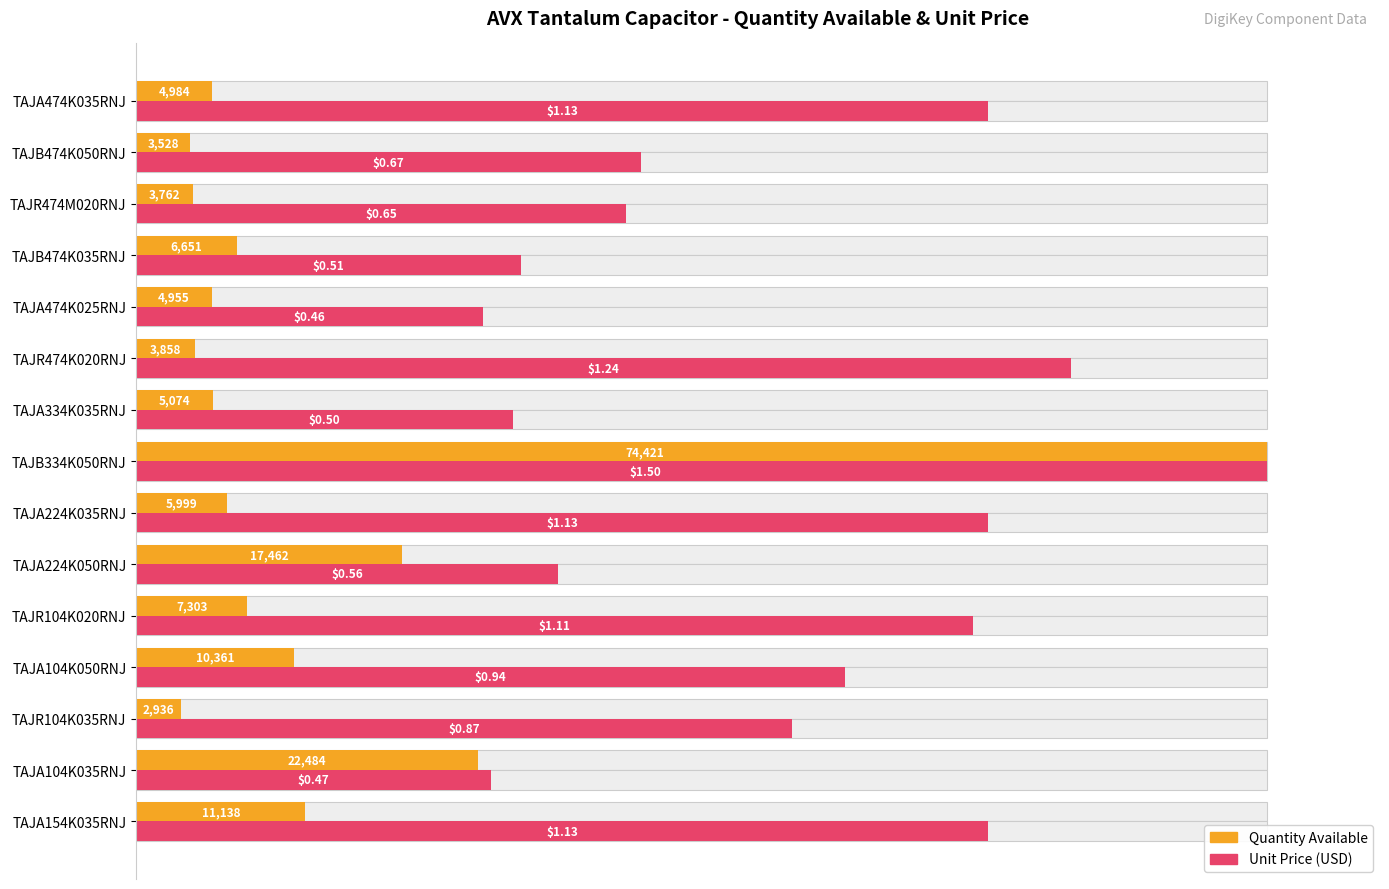

Reading right to left, extract all data points from this chart.

Quantity Available: 6.7	4.7	5.1	8.9	6.7	5.2	6.8	100.0	8.1	23.5	9.8	13.9	3.9	30.2	15.0
Unit Price (USD): 75.3	44.7	43.3	34.0	30.7	82.7	33.3	100.0	75.3	37.3	74.0	62.7	58.0	31.3	75.3